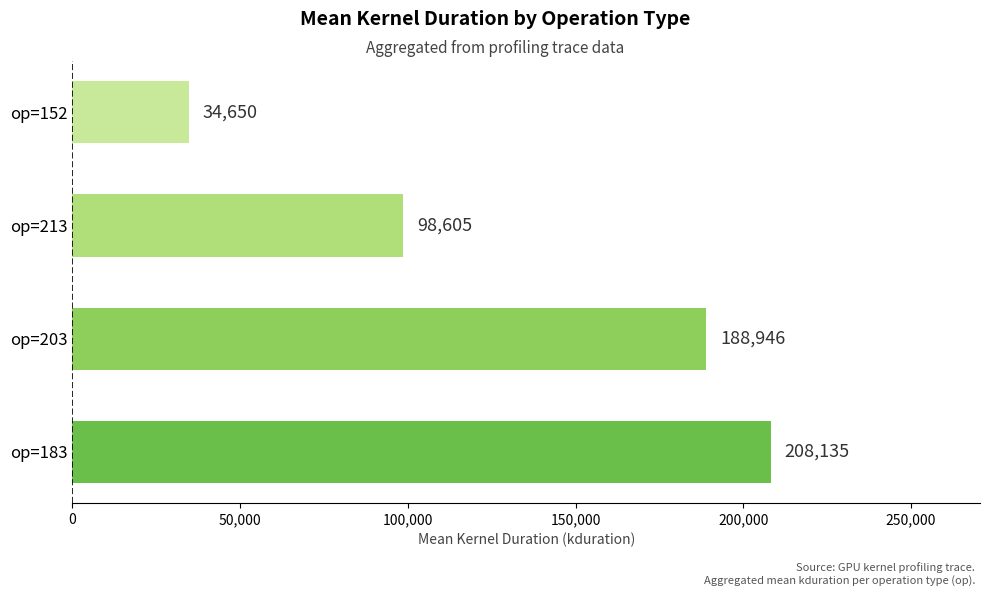

What is the difference between the maximum and minimum values?

173485